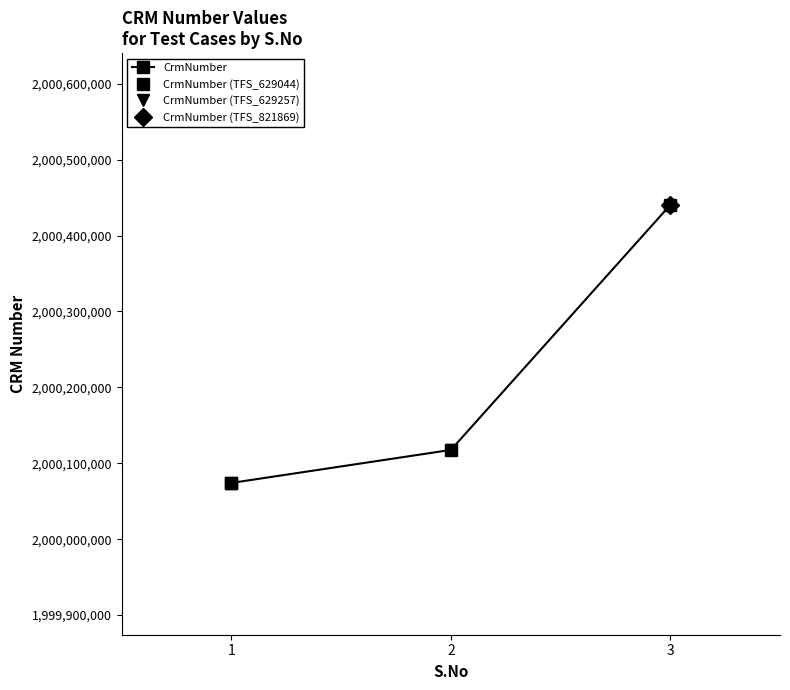

Does the chart have visible grid lines?

No